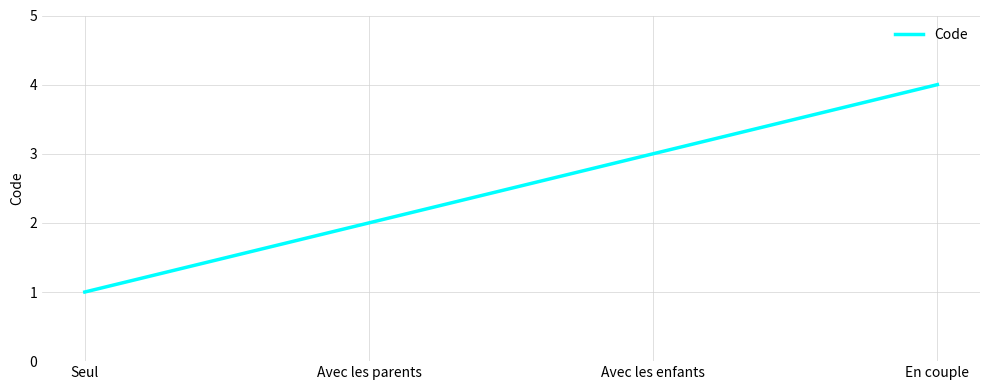

How many lines are shown in the chart?

1